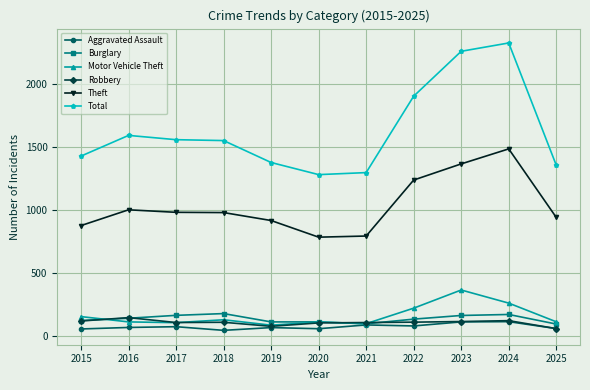

Read the Aggravated Assault value at 2021.

86